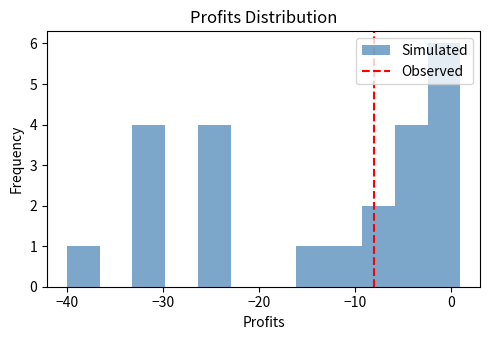

Around what value on the x-axis is the tallest bar? Give the approximate position of its centre, as read against the axis.

-1